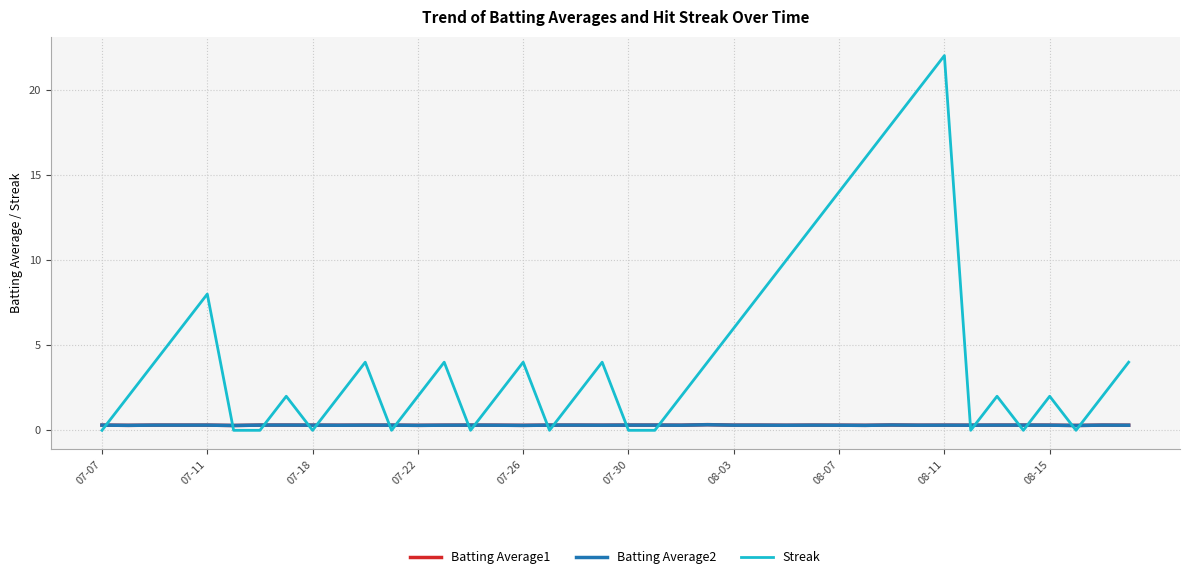

What is the minimum value for Batting Average1?

0.3